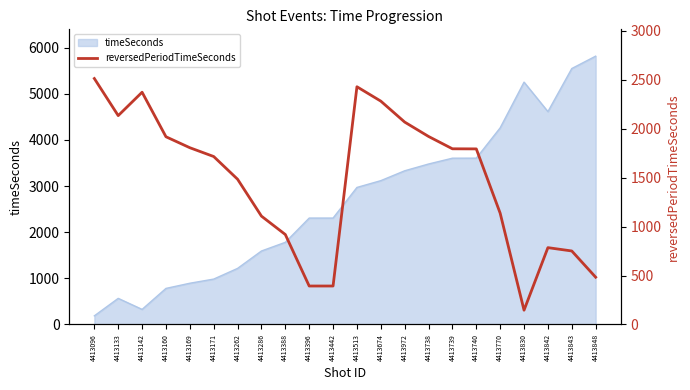

How many interior local peaks (higher than both neighbors) does the data have?

3